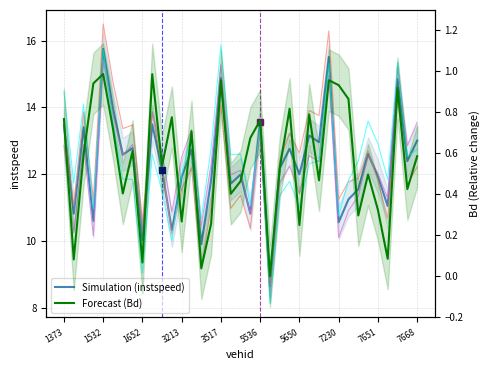

The instspeed series shows 22.5 at 27. True or false?

False